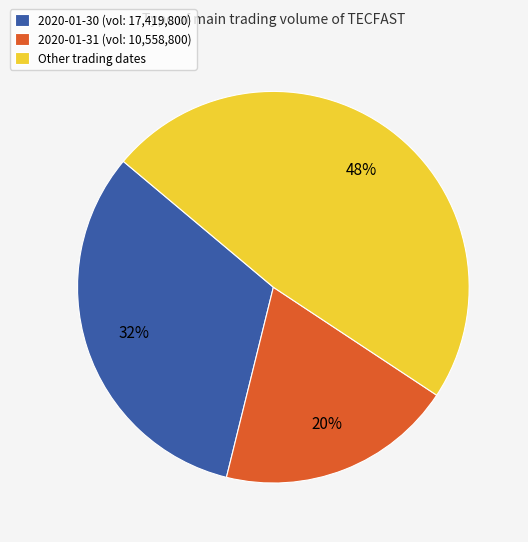

Which category has the smallest portion of the pie?

2020-01-31 (vol: 10,558,800)